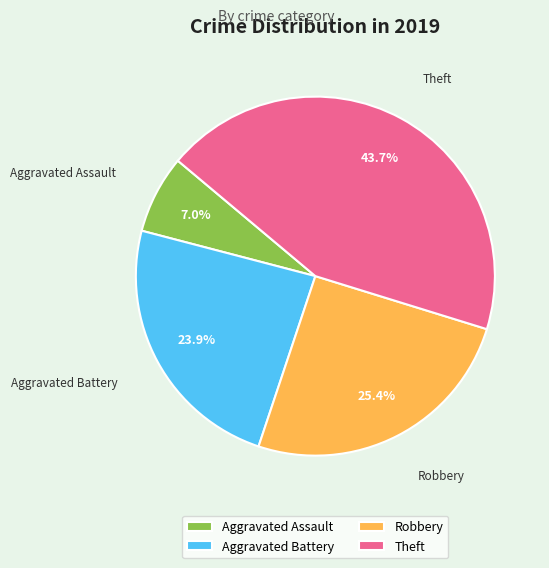

Approximately how many times larger is the value at Robbery compared to Theft?

0.6